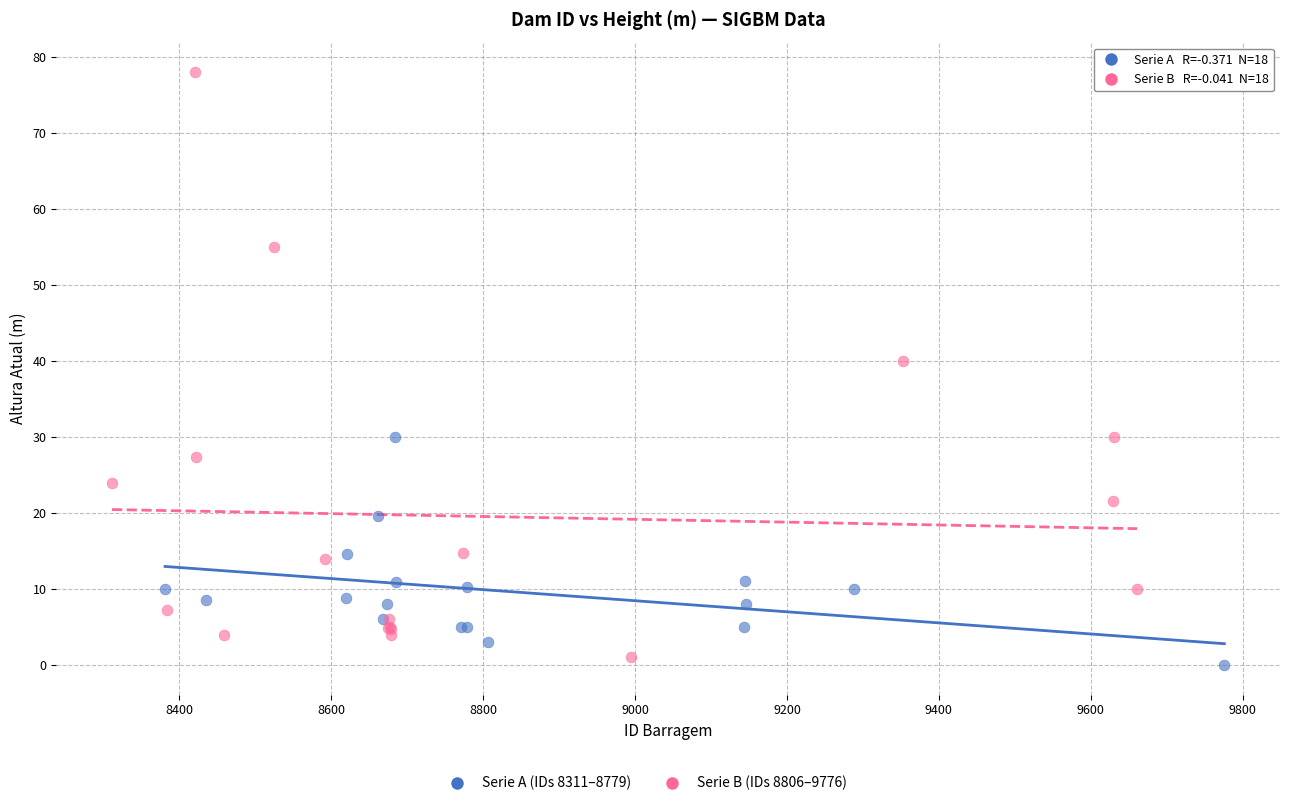

Which series has the largest Y range (max minus min)?

Serie B (IDs 8806–9776)